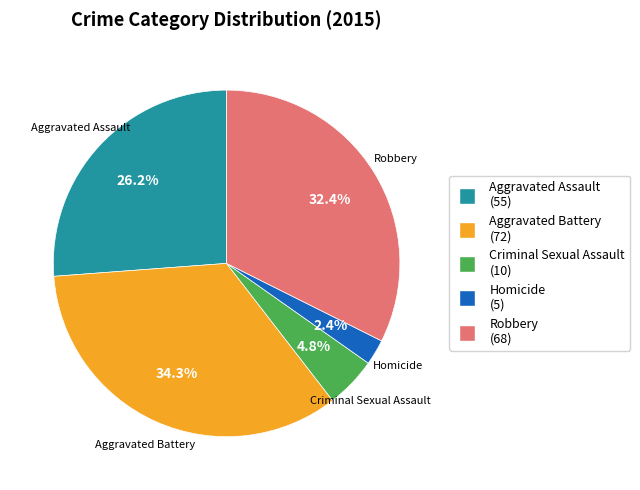

To the nearest percent, what percentage of the pie is Criminal Sexual Assault?

5%